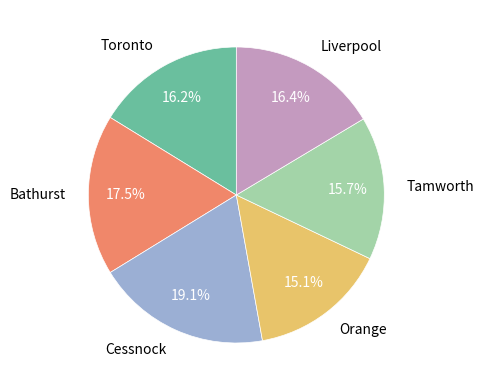

What portion of the pie excludes Orange?

84.9%